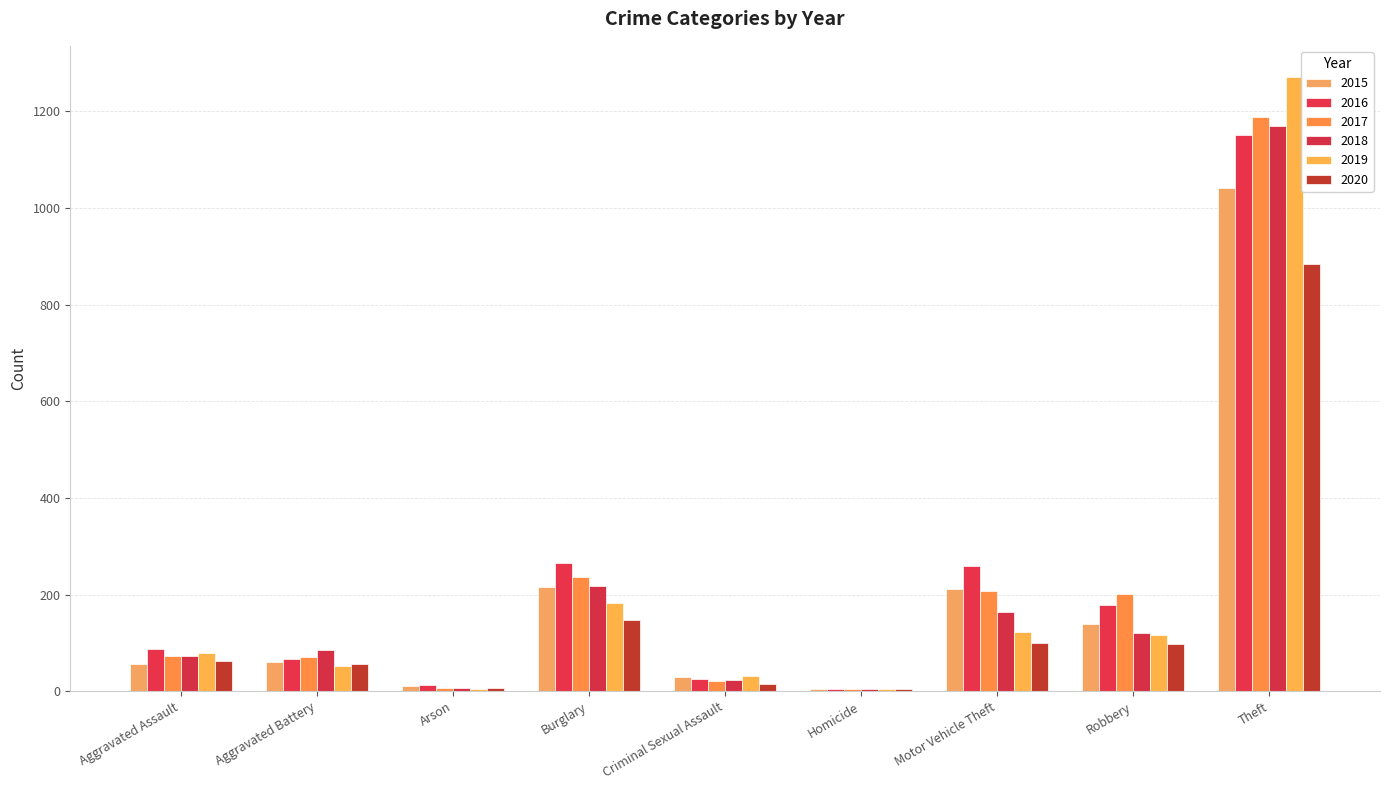

How many categories are shown in the chart?

9